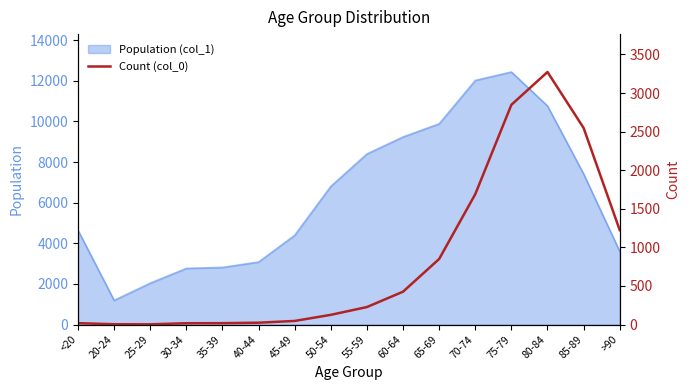

What is the change in value from 70-74 to 80-84?

+1583